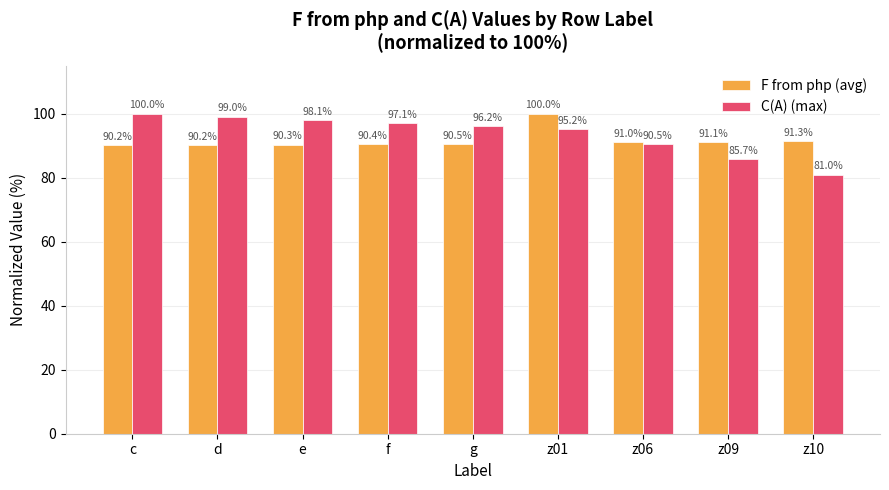

Rank the categories by C(A) (max) value from highest to lowest.

c, d, e, f, g, z01, z06, z09, z10